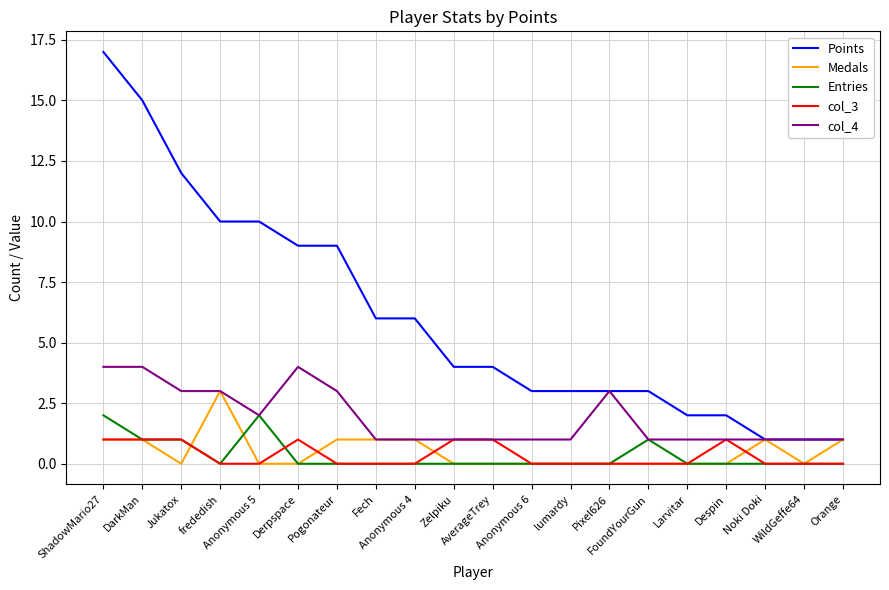

Reading left to right, extract all data points from this chart.

Points: 17	15	12	10	10	9	9	6	6	4	4	3	3	3	3	2	2	1	1	1
Medals: 1	1	0	3	0	0	1	1	1	0	0	0	0	0	0	0	0	1	0	1
Entries: 2	1	1	0	2	0	0	0	0	0	0	0	0	0	1	0	0	0	0	0
col_3: 1	1	1	0	0	1	0	0	0	1	1	0	0	0	0	0	1	0	0	0
col_4: 4	4	3	3	2	4	3	1	1	1	1	1	1	3	1	1	1	1	1	1